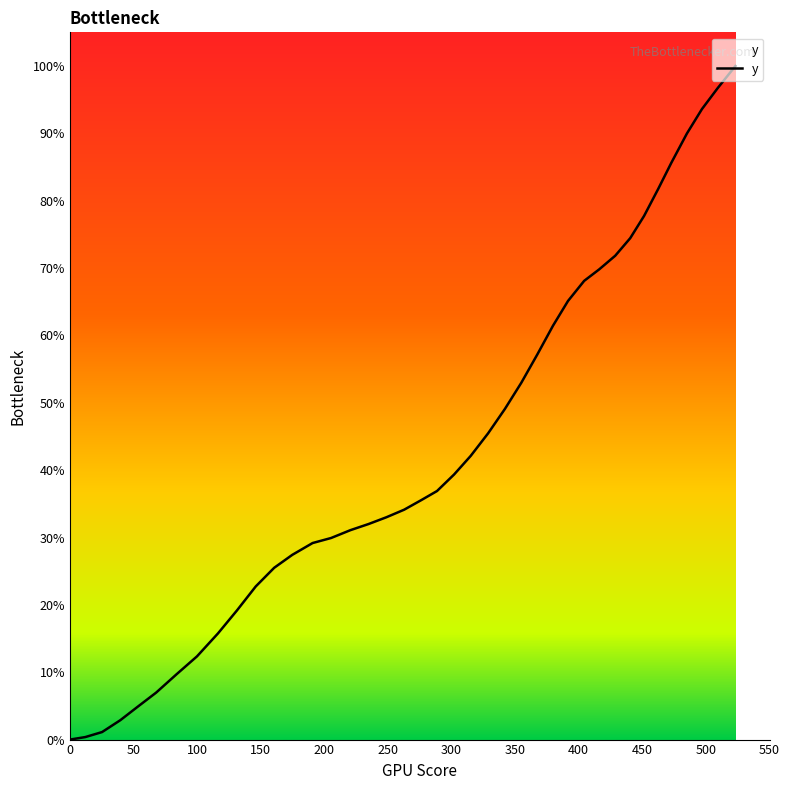

What is the difference between the maximum and minimum values?

100.0